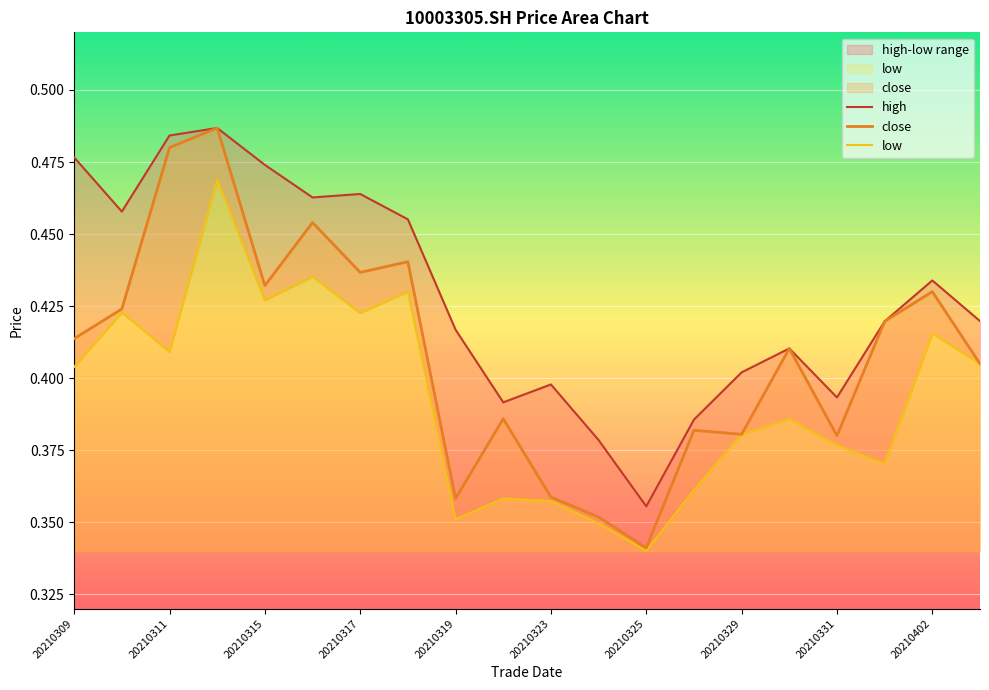

True or false: close and low intersect in this chart.

False